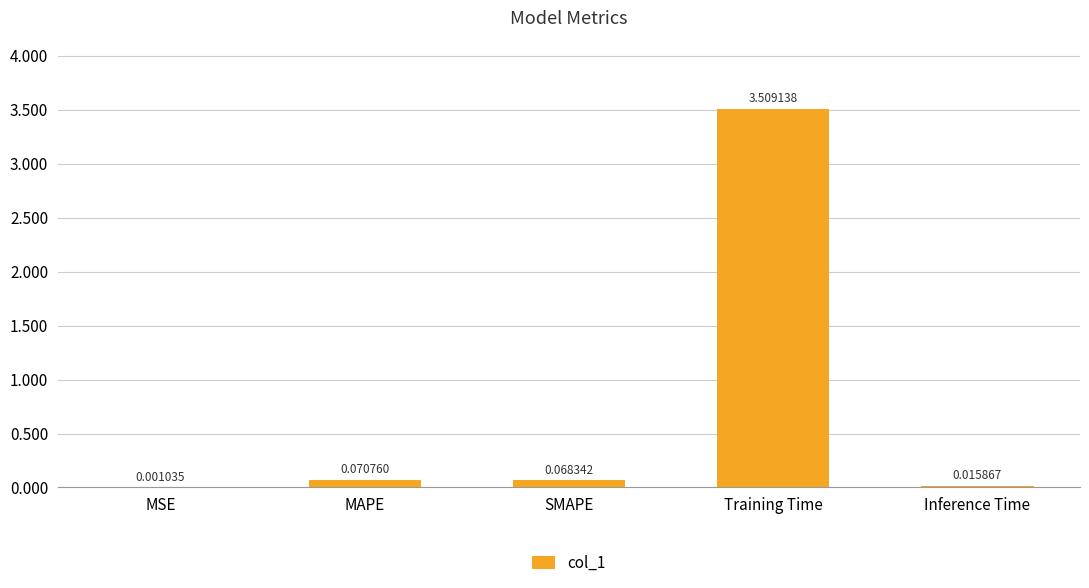

What is the sum of the values at Inference Time and Training Time?

3.5